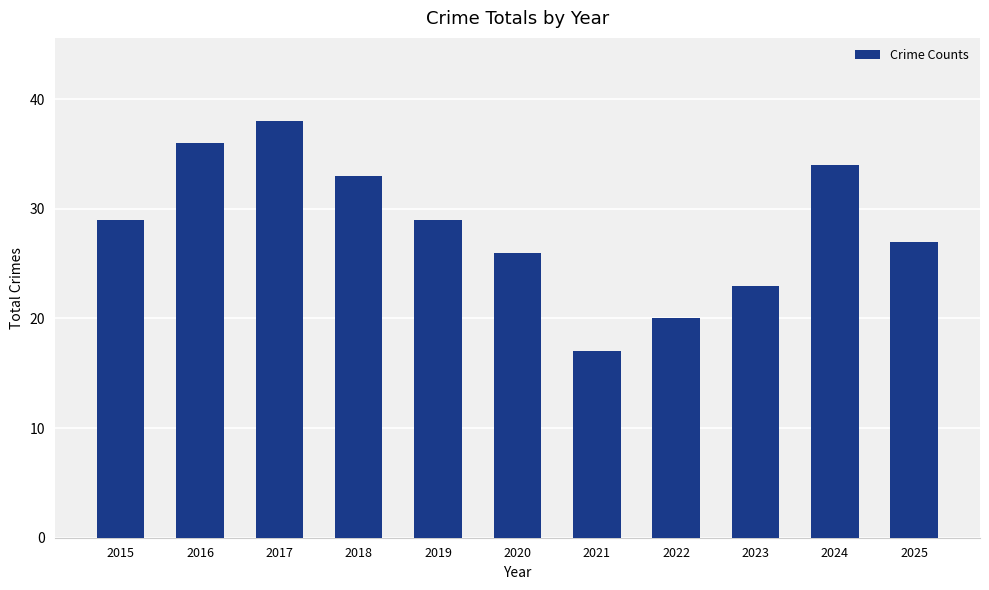

Is it true that the value at 2022 is 13?

False